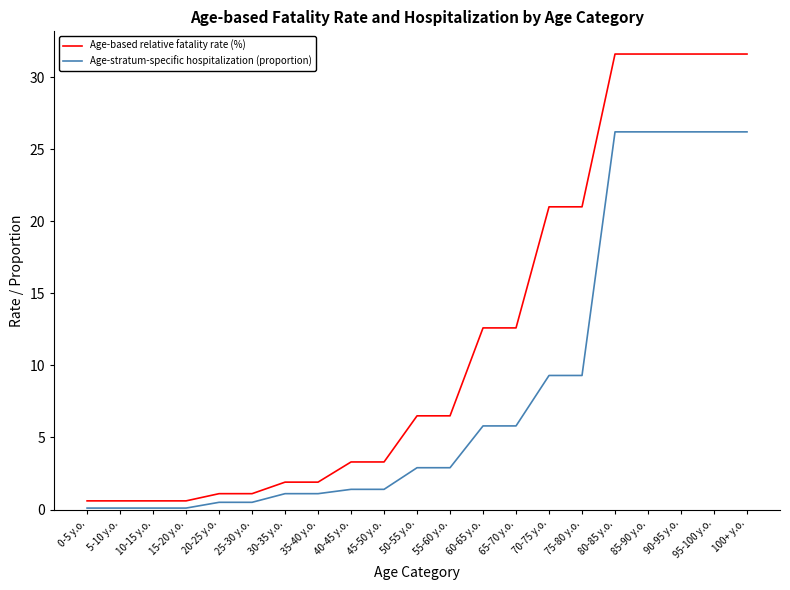

The Age-based relative fatality rate (%) series shows 31.6 at 90-95 y.o.. True or false?

True